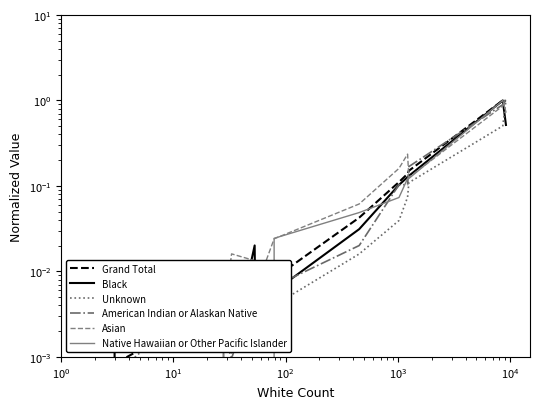

What are all the series names shown in the legend?

Grand Total, Black, Unknown, American Indian or Alaskan Native, Asian, Native Hawaiian or Other Pacific Islander